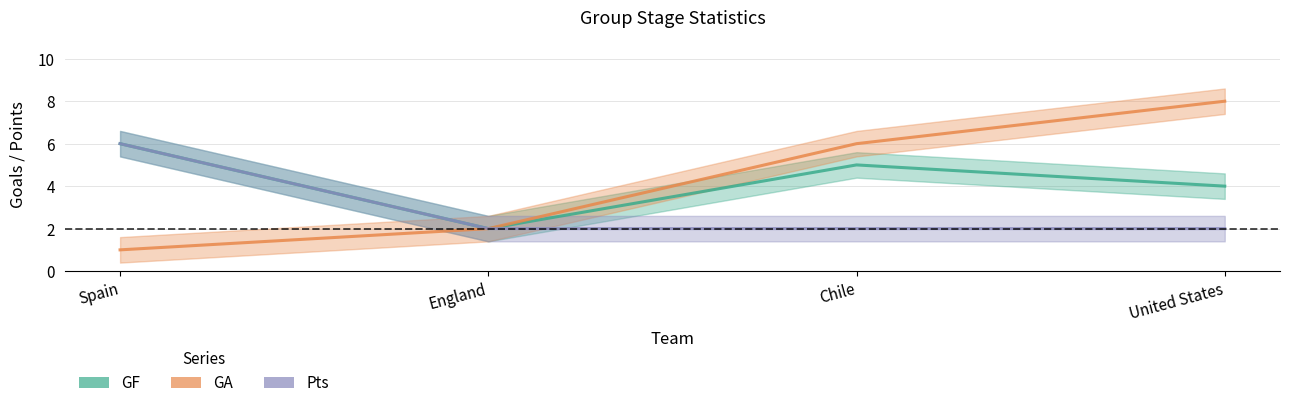

True or false: Pts and GF intersect in this chart.

False